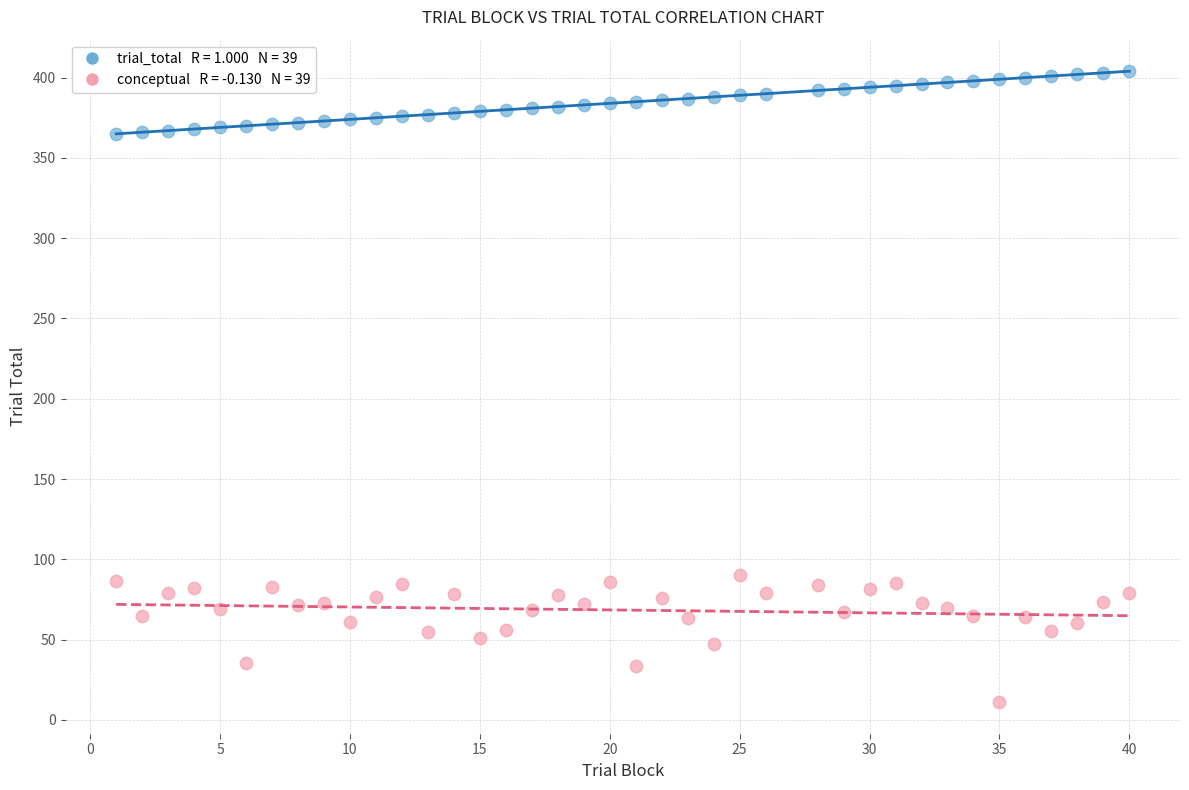

Across all data points, what is the range of X values (max minus min)?

39.0